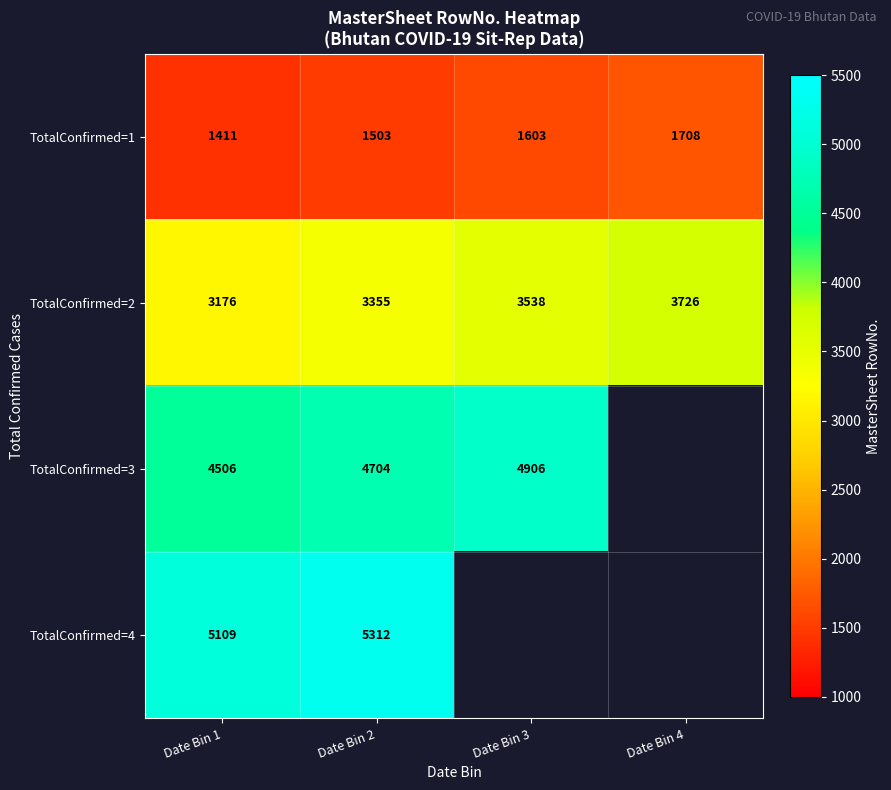

The TotalConfirmed=4 series shows 5109 at Date Bin 1. True or false?

True